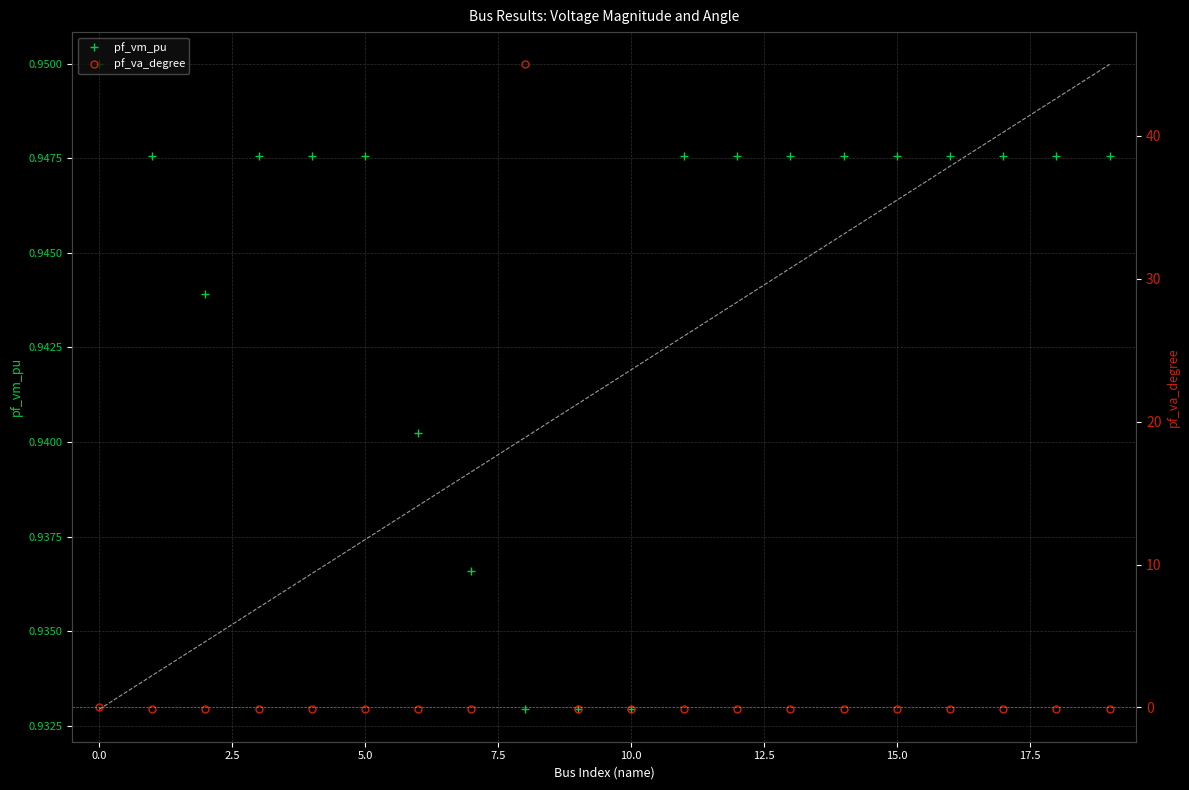

What position from the left is 19?

20